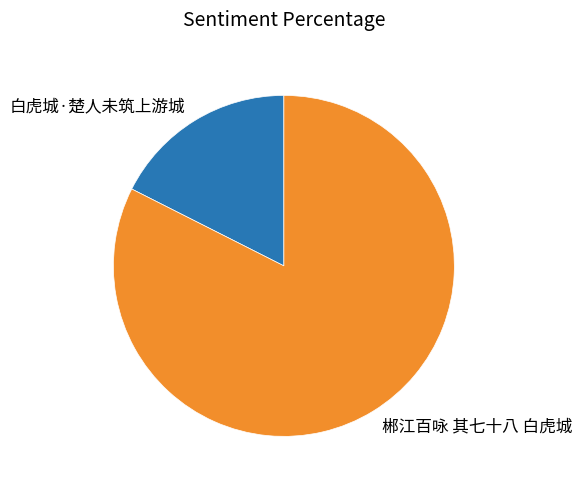

How many segments does this pie chart have?

2